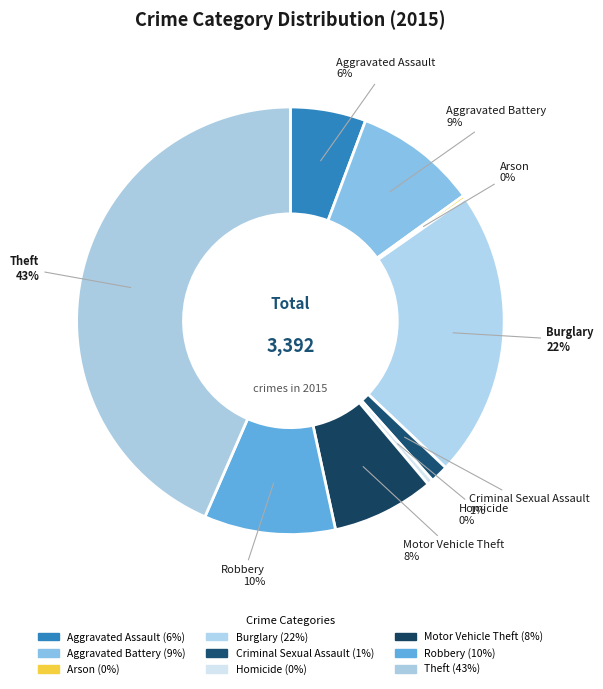

Combined, do Aggravated Assault and Arson account for over 50%?

No